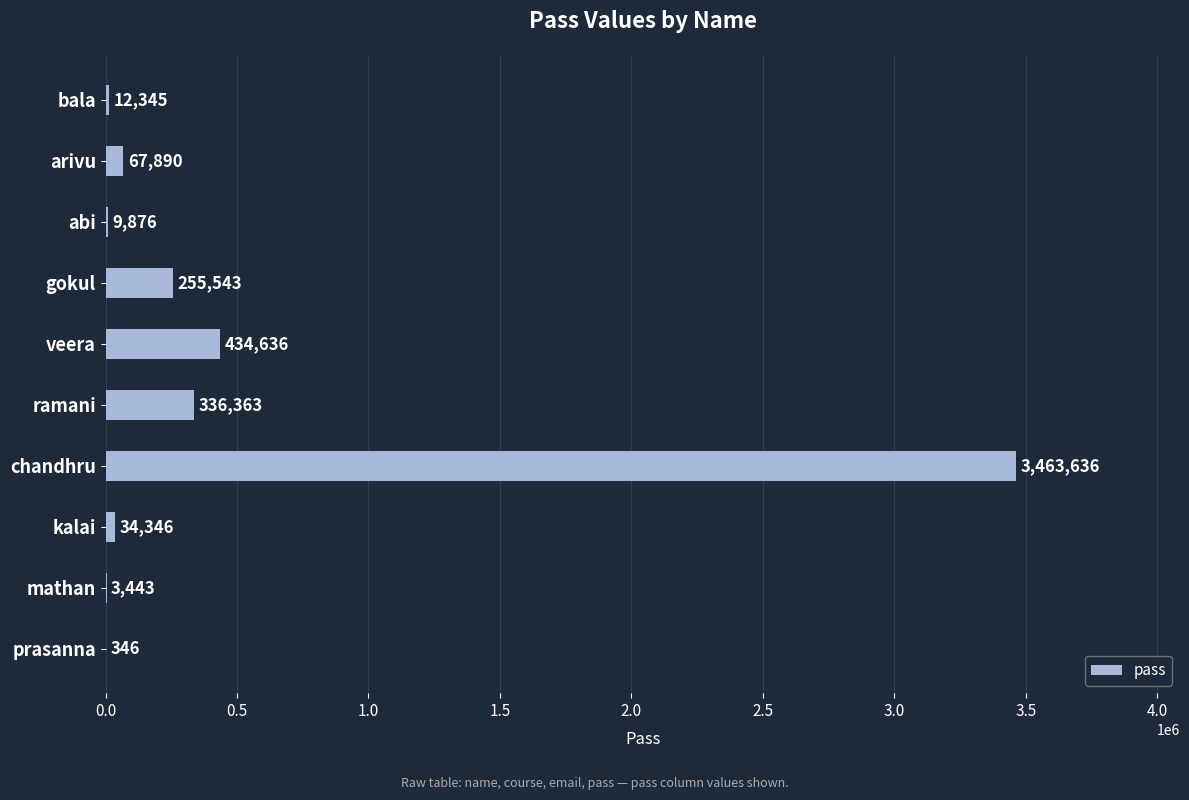

At which label is the value closest to 1731991?

veera